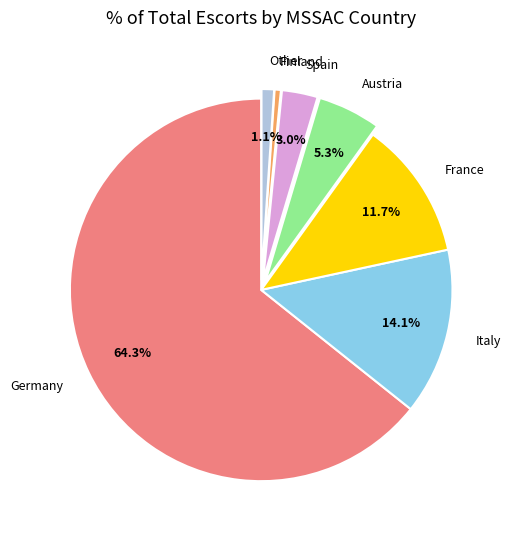

Which slice is the smallest?

Finland